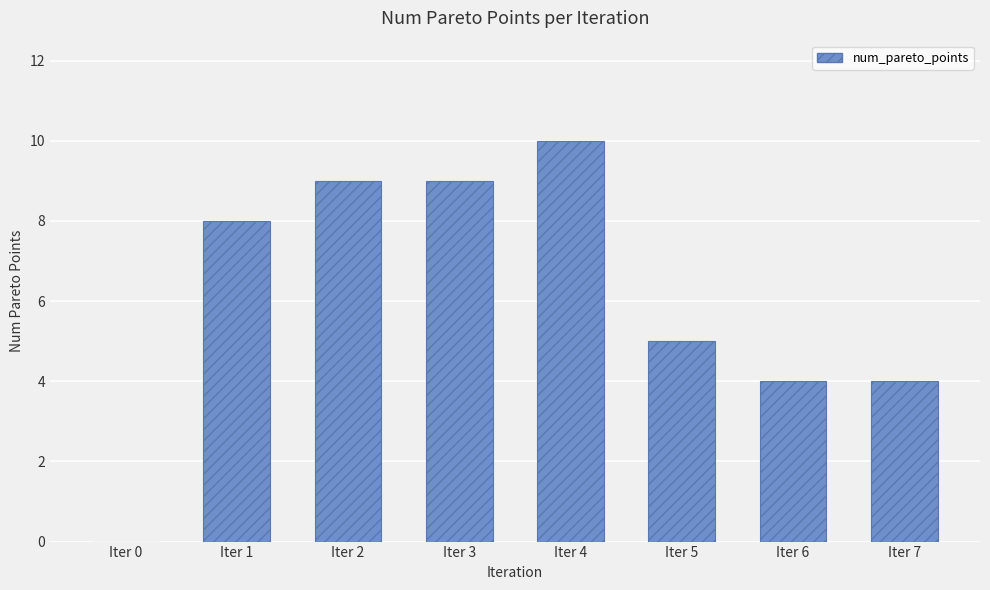

The chart shows a value of 3 at Iter 3. True or false?

False